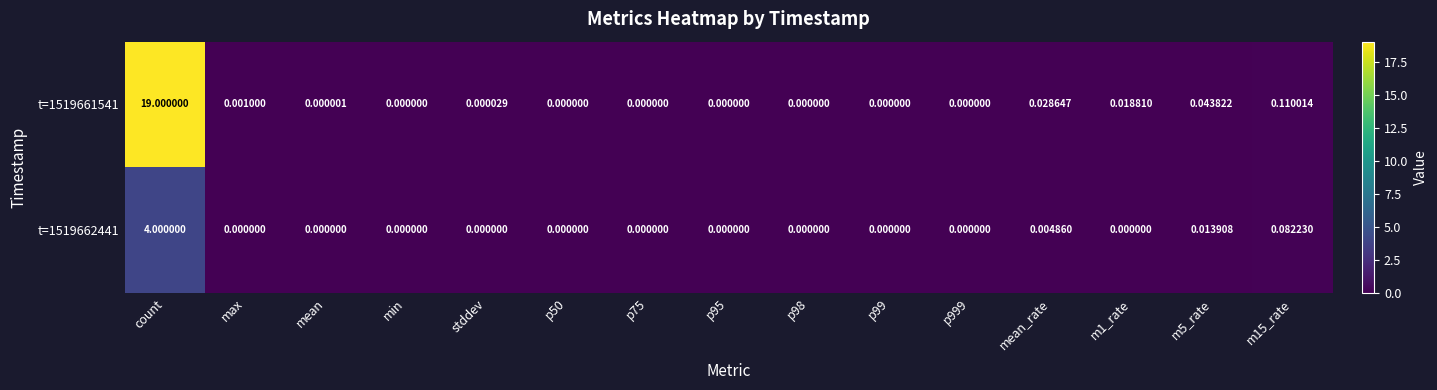

At which category is the sum across all series the highest?

count